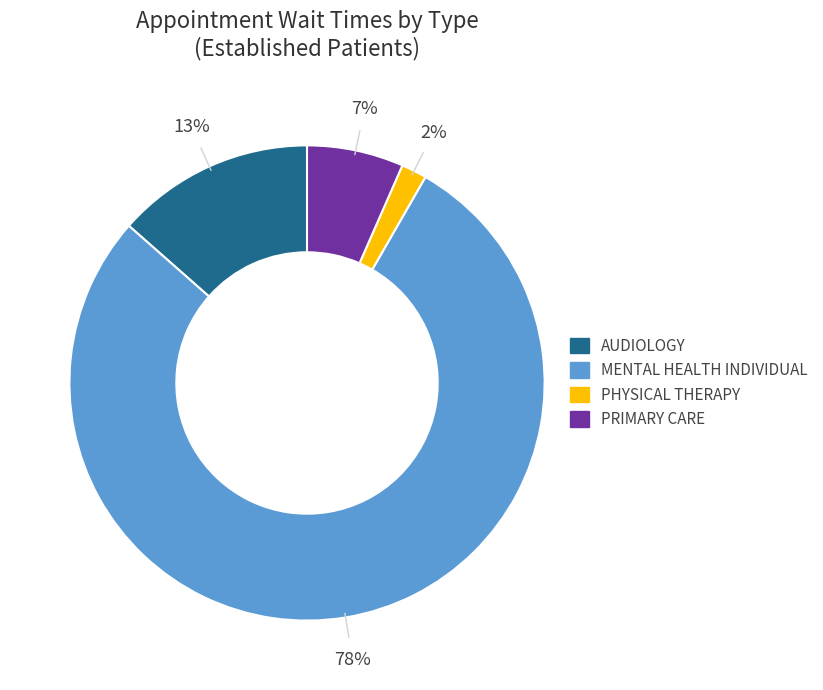

To the nearest percent, what is the difference between the largest and smallest slice percentages?

76%